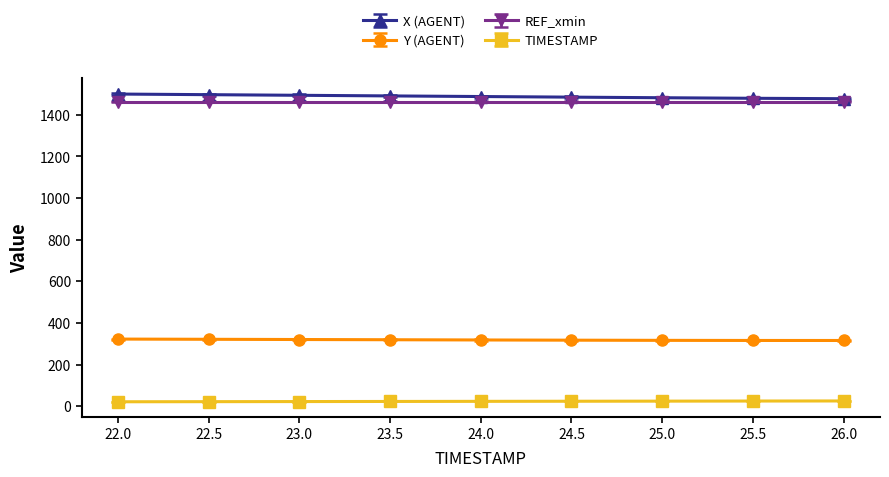

Does the chart have visible grid lines?

No